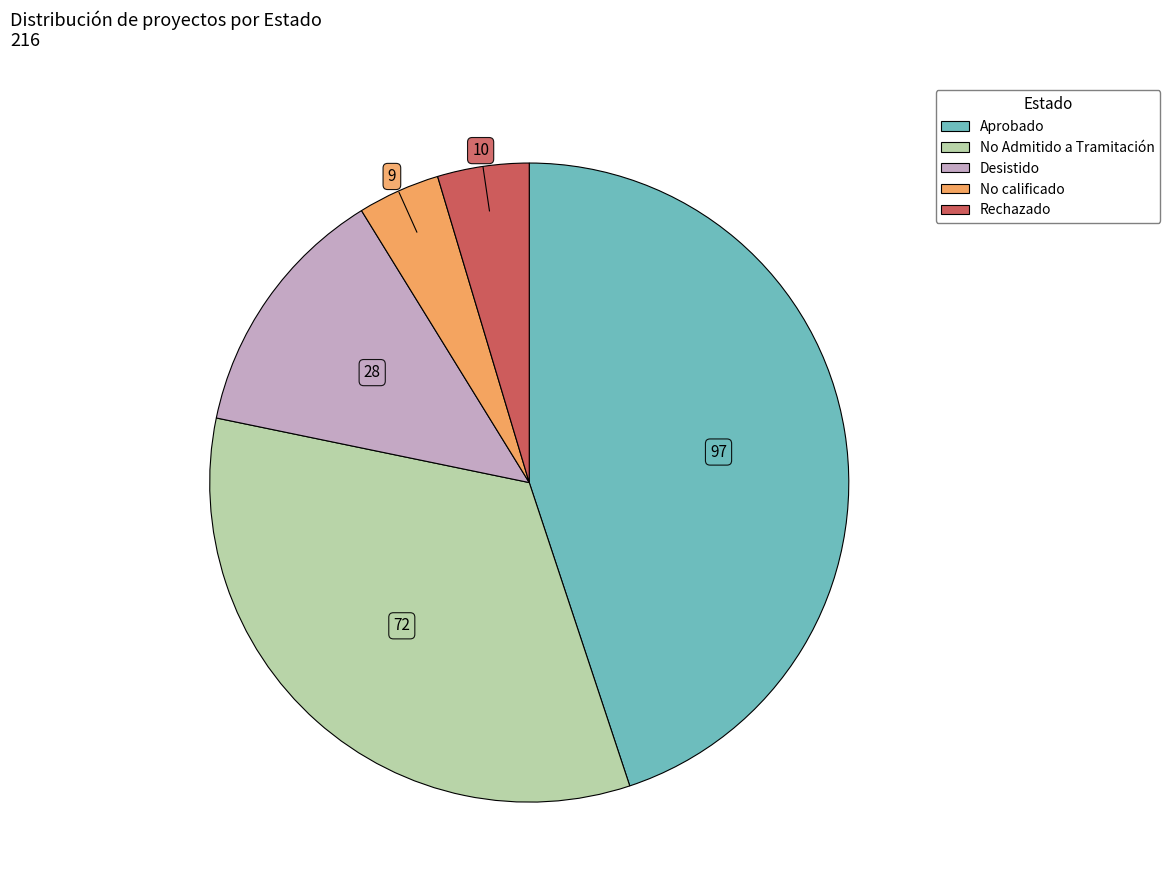

Is the sum of No calificado and No Admitido a Tramitación greater than half?

No